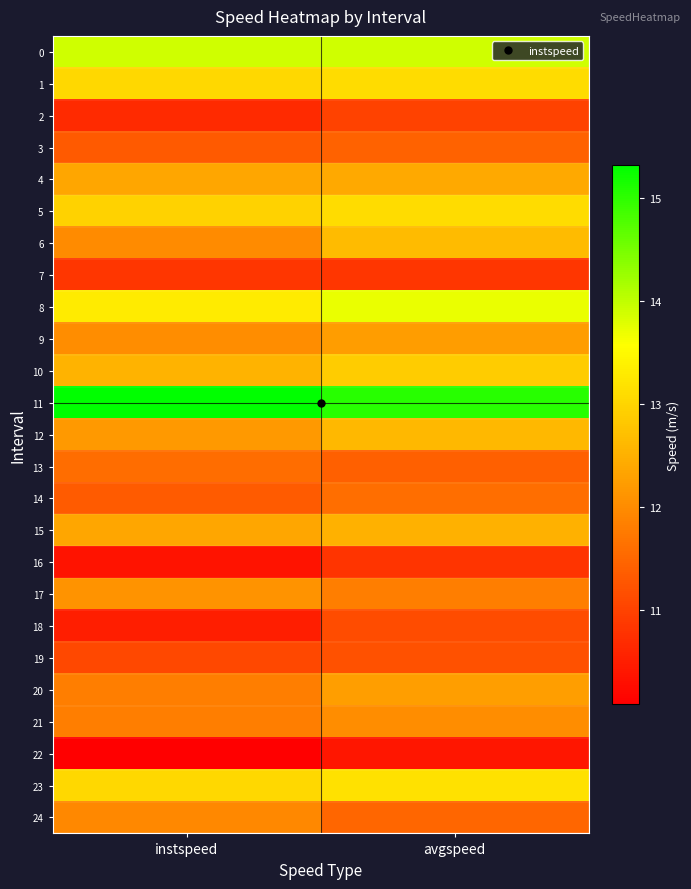

Reading left to right, extract all data points from this chart.

0: instspeed=13.9	avgspeed=13.9
1: instspeed=13.0	avgspeed=13.1
2: instspeed=10.7	avgspeed=11.0
3: instspeed=11.3	avgspeed=11.5
4: instspeed=12.4	avgspeed=12.4
5: instspeed=13.0	avgspeed=13.1
6: instspeed=12.0	avgspeed=12.7
7: instspeed=10.8	avgspeed=10.8
8: instspeed=13.3	avgspeed=13.7
9: instspeed=12.0	avgspeed=12.2
10: instspeed=12.6	avgspeed=12.9
11: instspeed=15.3	avgspeed=15.0
12: instspeed=12.2	avgspeed=12.6
13: instspeed=11.6	avgspeed=11.4
14: instspeed=11.3	avgspeed=11.6
15: instspeed=12.4	avgspeed=12.5
16: instspeed=10.4	avgspeed=10.8
17: instspeed=12.1	avgspeed=11.8
18: instspeed=10.5	avgspeed=11.1
19: instspeed=11.1	avgspeed=11.2
20: instspeed=11.8	avgspeed=12.3
21: instspeed=11.8	avgspeed=12.0
22: instspeed=10.1	avgspeed=10.4
23: instspeed=13.0	avgspeed=13.2
24: instspeed=12.0	avgspeed=11.5